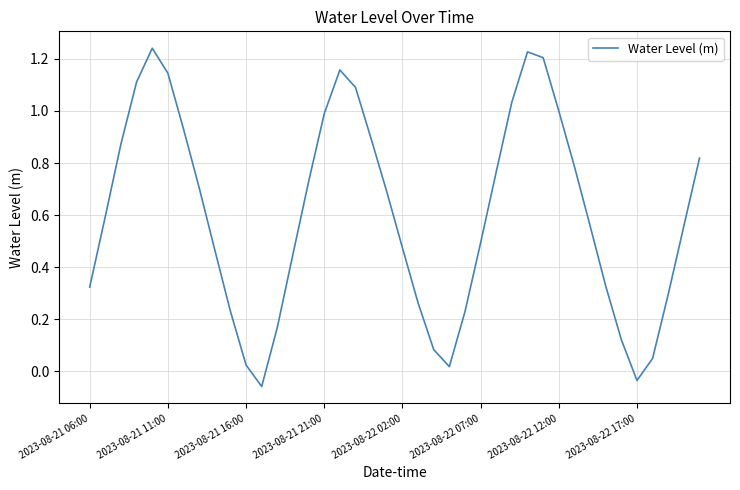

Is this an area chart (filled region under the line)?

No